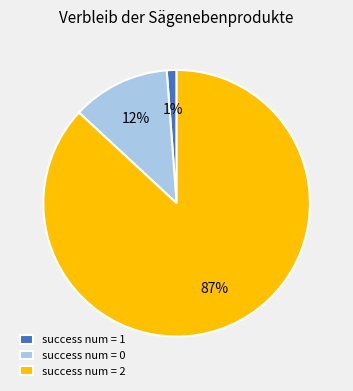

Which slice is the largest?

success num = 2